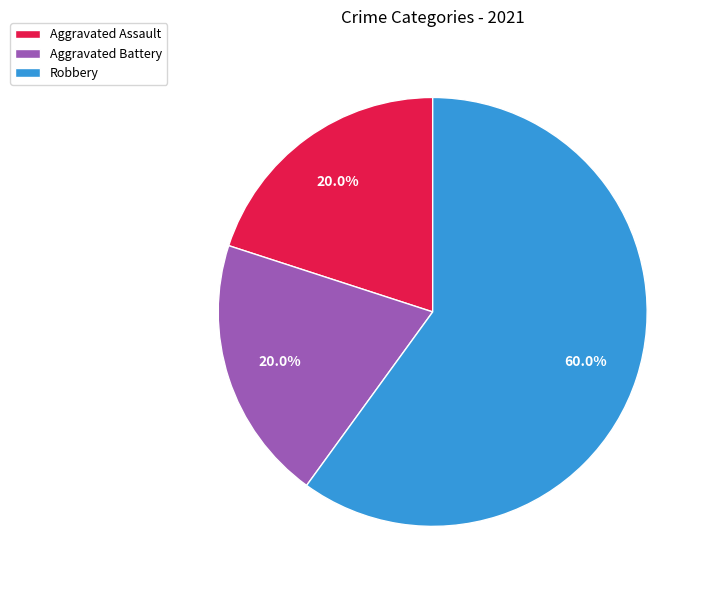

To the nearest percent, what is the combined percentage of Aggravated Assault and Robbery?

80%